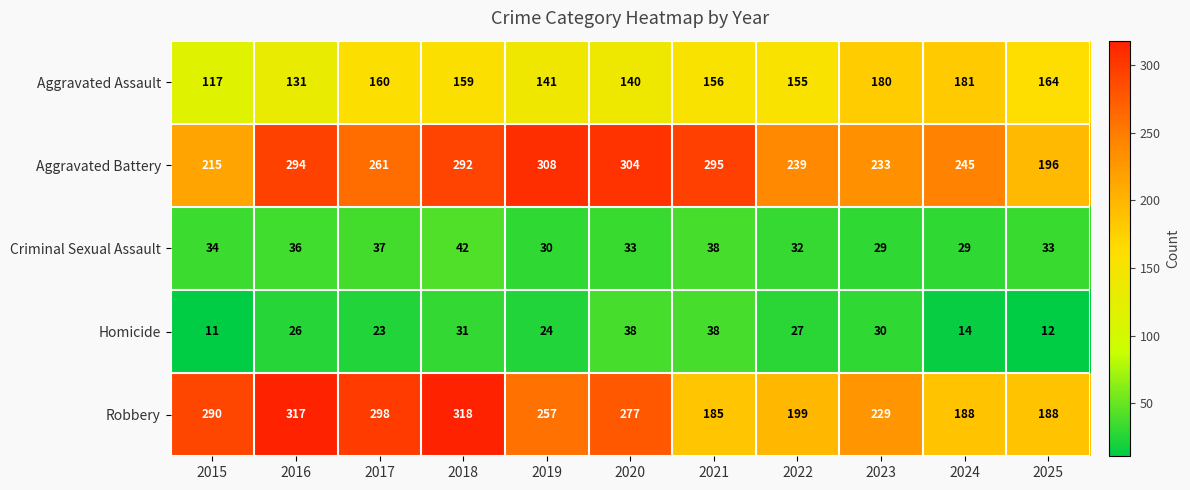

What is the difference between the maximum and minimum values in the Aggravated Assault series?

64